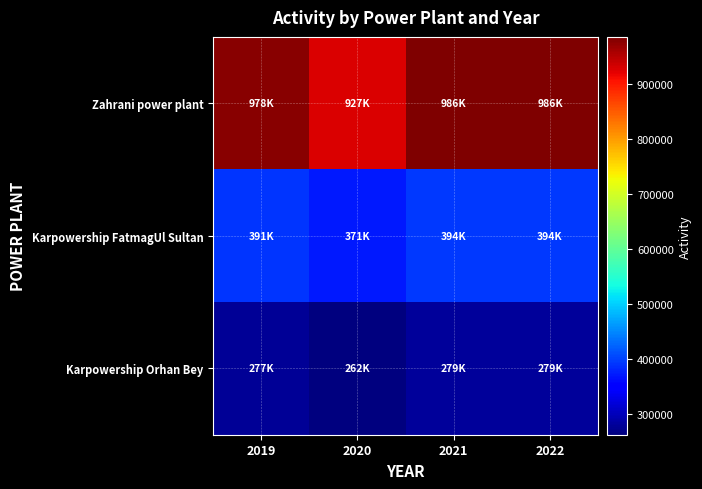

Reading left to right, transcribe all the data shown in this chart.

Zahrani power plant: 2019=978000	2020=927000	2021=986000	2022=986000
Karpowership FatmagUl Sultan: 2019=391000	2020=371000	2021=394000	2022=394000
Karpowership Orhan Bey: 2019=277000	2020=262000	2021=279000	2022=279000